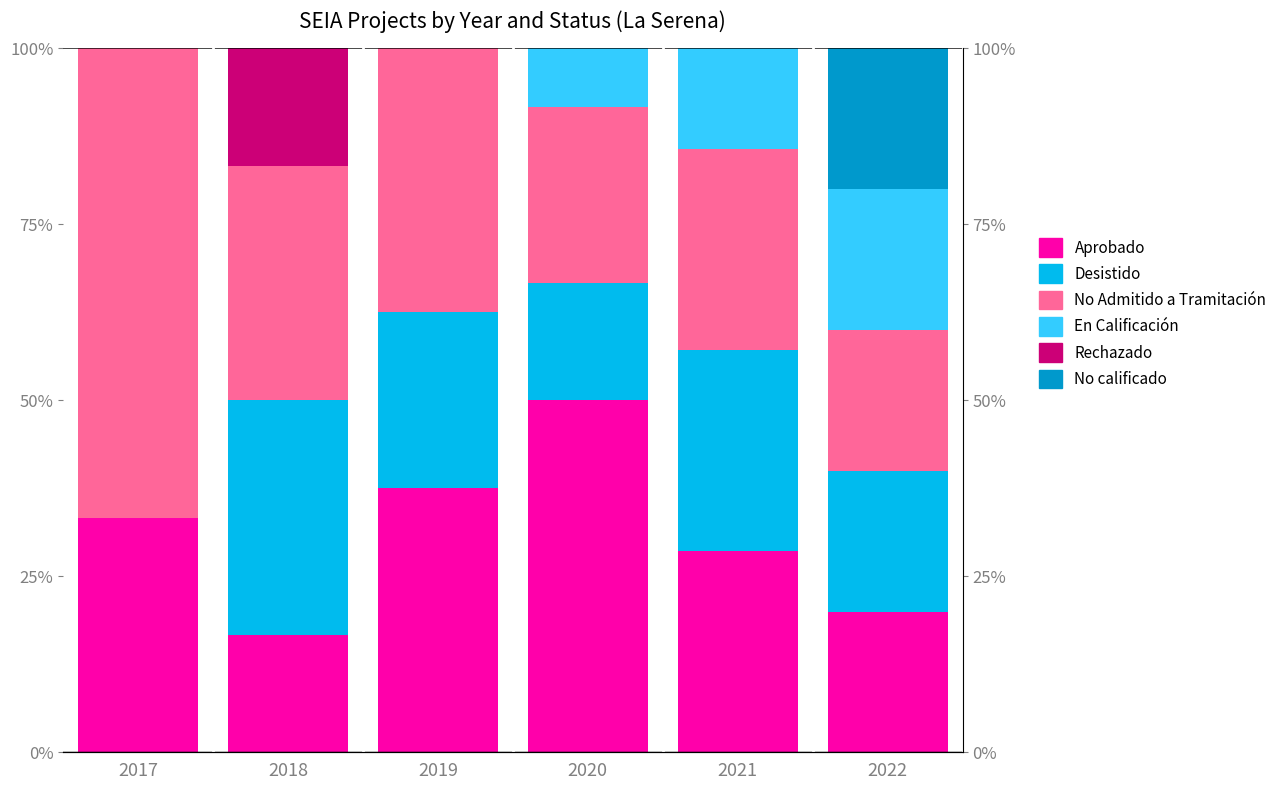

What is the average value of the No calificado series?

3.3